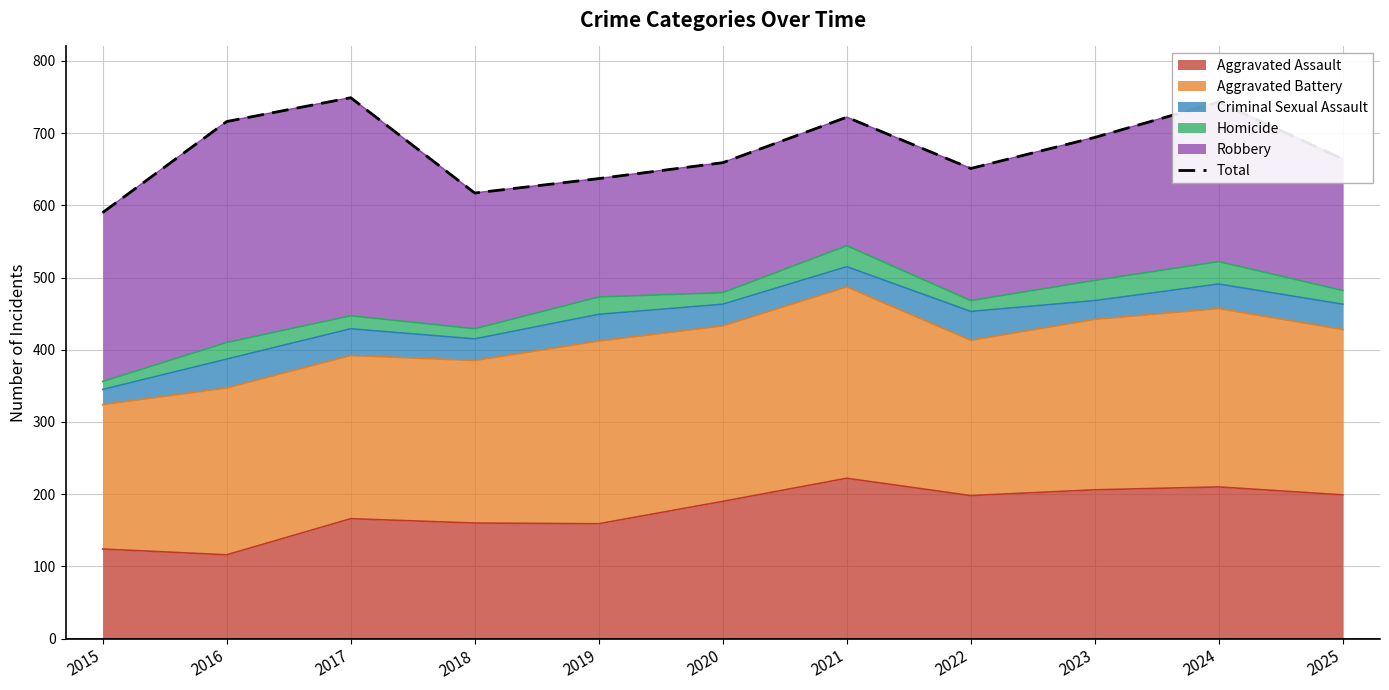

Reading left to right, what are all the values shown in this chart?

590	716	749	617	637	659	722	651	694	743	664